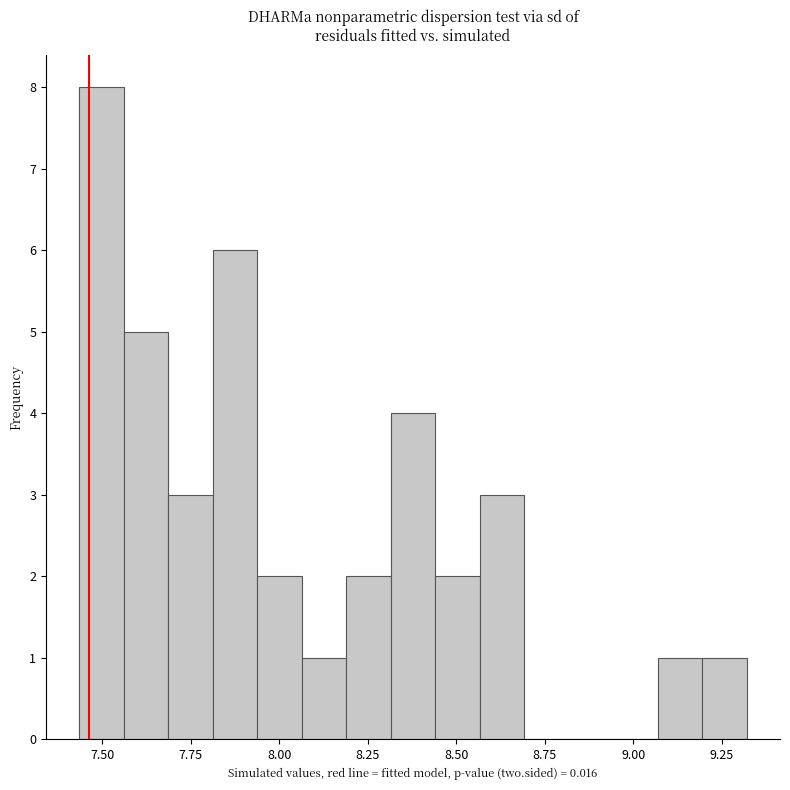

Read against the x-axis, roughly where is the centre of the tallest bar?

7.50